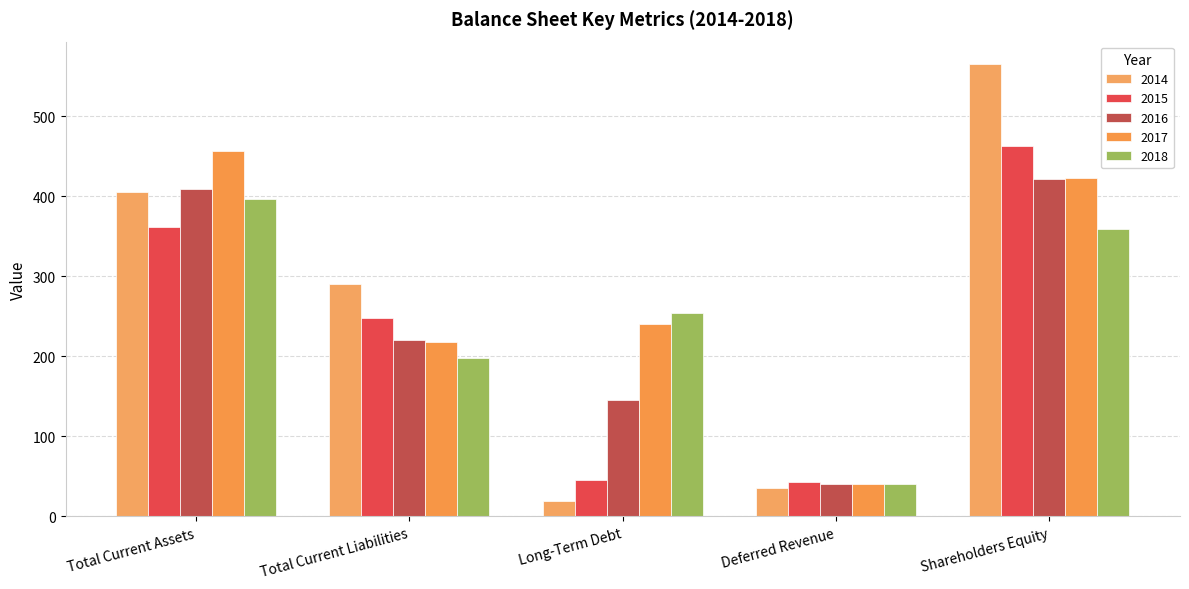

At which category is the sum across all series the highest?

Shareholders Equity